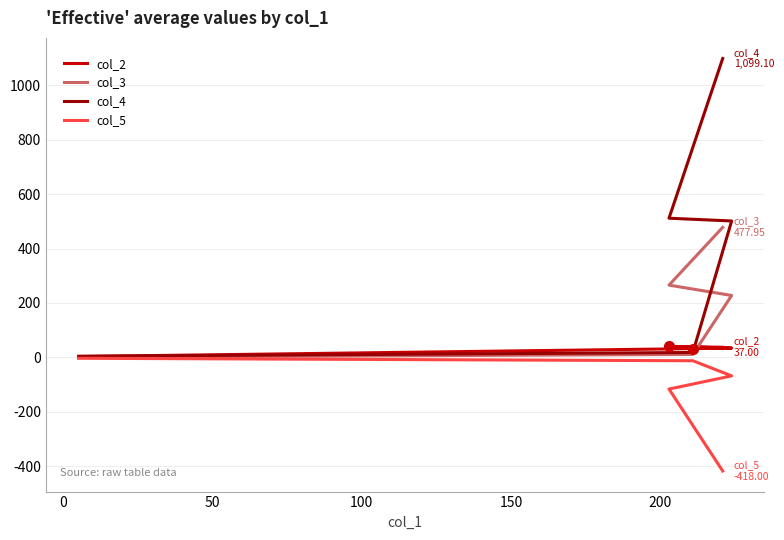

How many lines are shown in the chart?

4